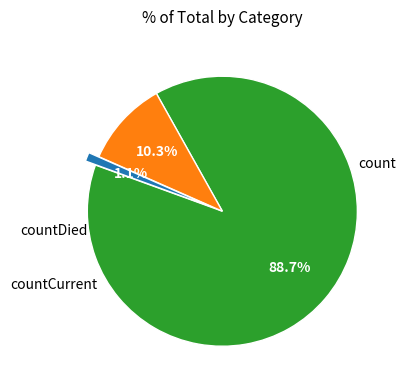

Is there any slice that represents more than half of the pie?

Yes